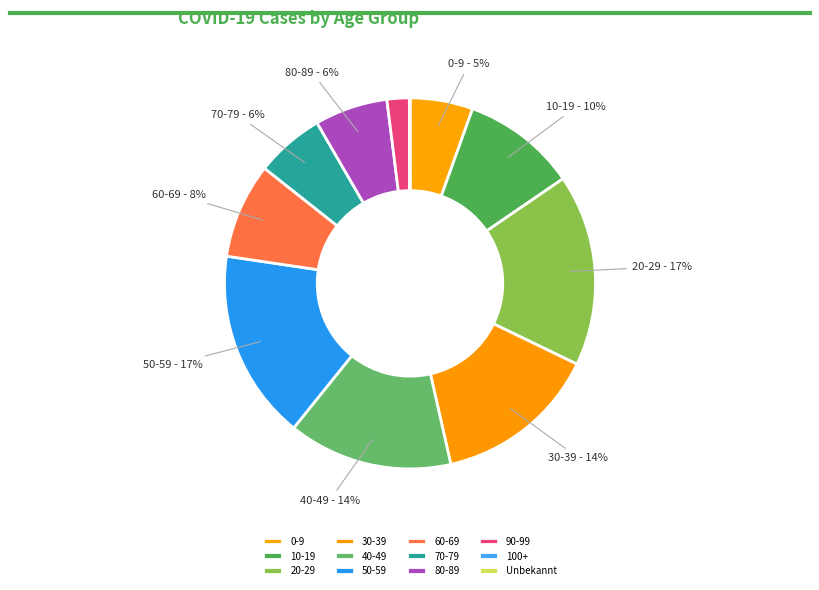

Combined, what portion of the pie is 50-59 and 90-99?

18.5%